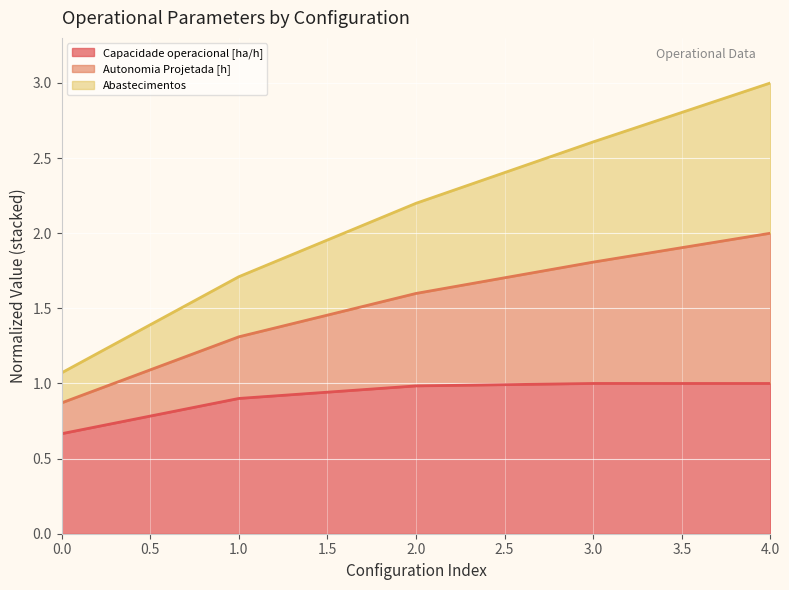

Is it true that Autonomia Projetada [h] equals 5.1 at 4?

False